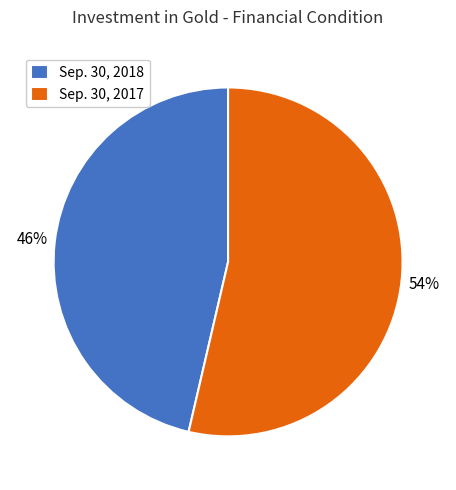

Between Sep. 30, 2018 and Sep. 30, 2017, which is larger?

Sep. 30, 2017